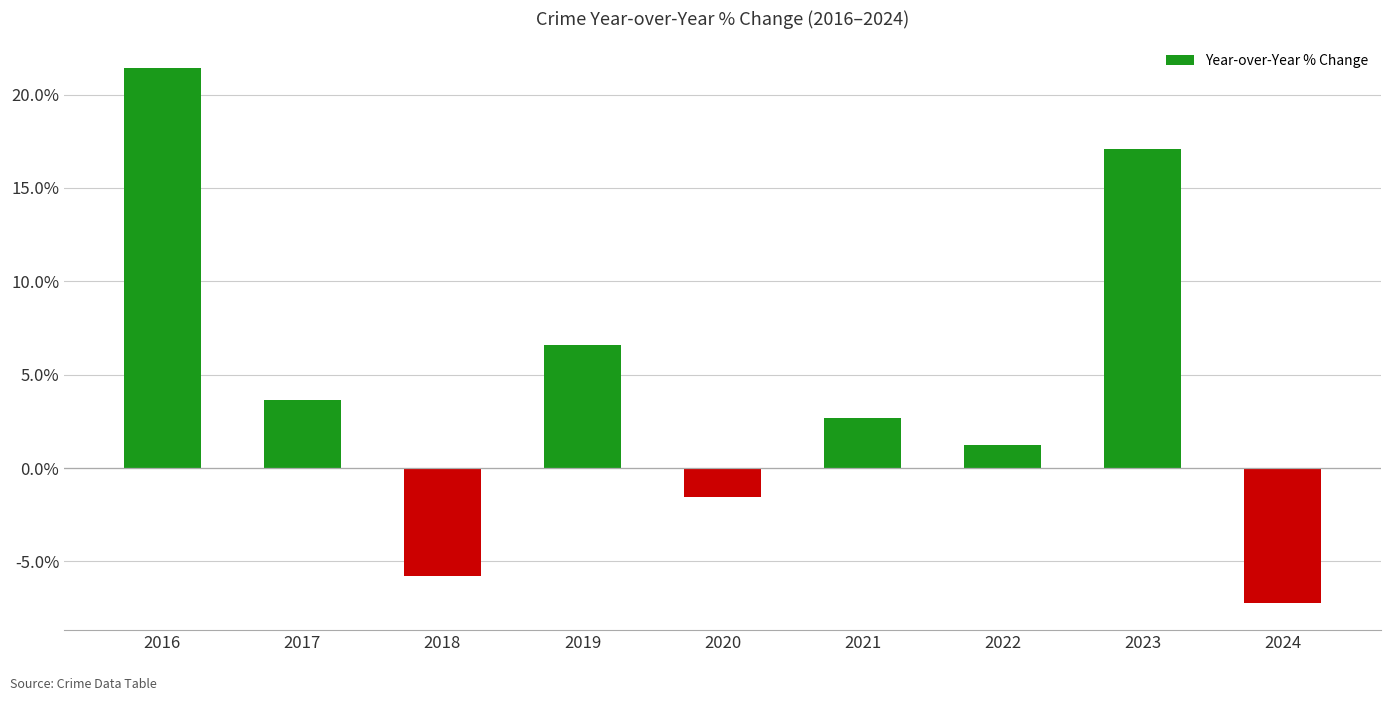

Reading left to right, transcribe all the data shown in this chart.

21.4	3.6	-5.8	6.6	-1.5	2.7	1.2	17.1	-7.2